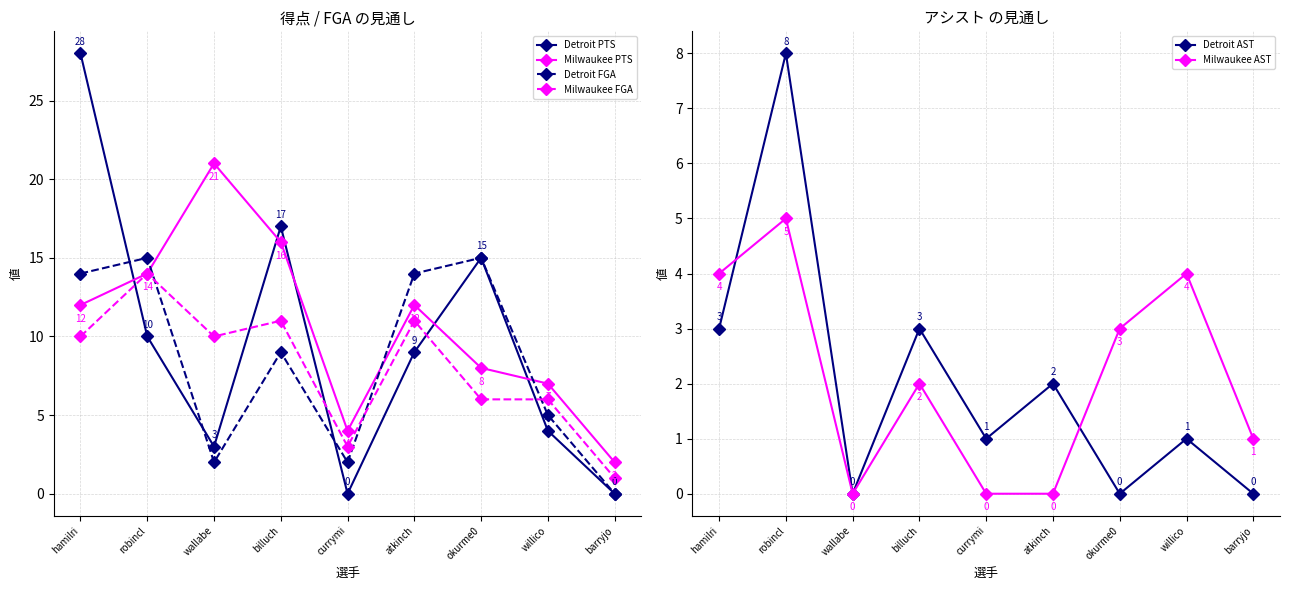

Reading left to right, list all the values displayed in this chart.

Detroit PTS: 28	10	3	17	0	9	15	4	0
Milwaukee PTS: 12	14	21	16	4	12	8	7	2
Detroit FGA: 14	15	2	9	2	14	15	5	0
Milwaukee FGA: 10	14	10	11	3	11	6	6	1
Detroit AST: 3	8	0	3	1	2	0	1	0
Milwaukee AST: 4	5	0	2	0	0	3	4	1